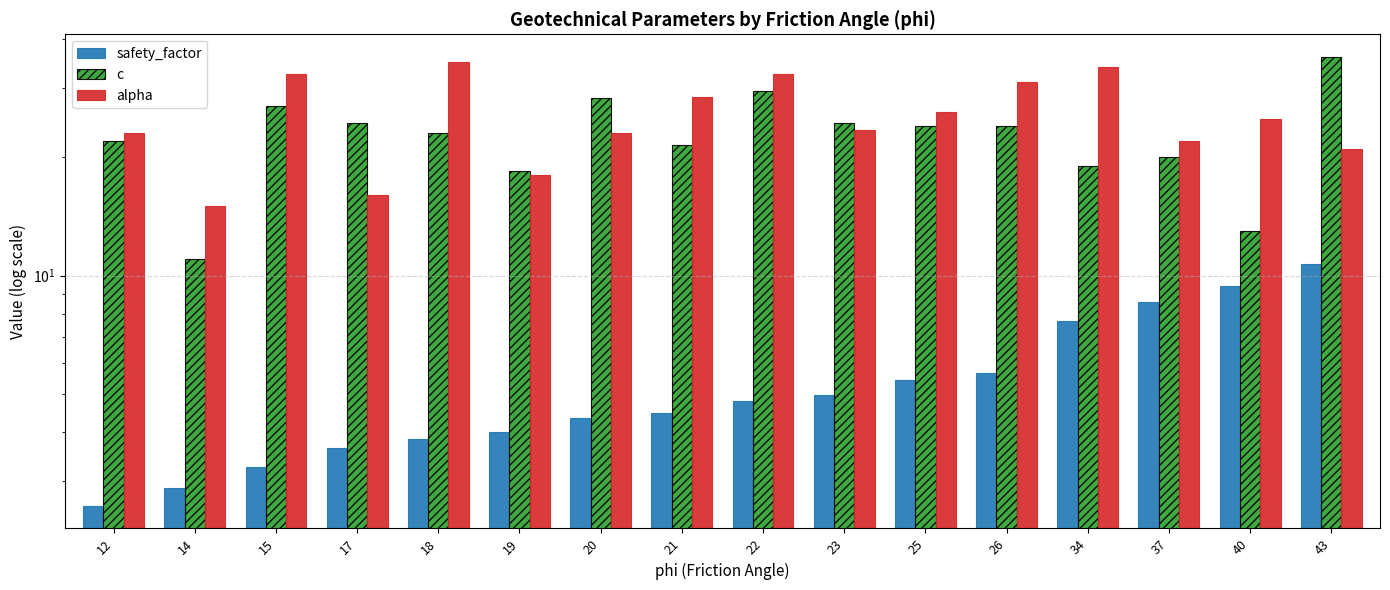

Reading left to right, list all the values displayed in this chart.

safety_factor: 2.6	2.9	3.3	3.7	3.9	4.0	4.3	4.5	4.8	5.0	5.4	5.7	7.7	8.6	9.4	10.7
c: 22.0	11.0	27.0	24.5	23.0	18.5	28.3	21.5	29.5	24.5	24.0	24.0	19.0	20.0	13.0	36.0
alpha: 23.0	15.0	32.5	16.0	35.0	18.0	23.0	28.5	32.5	23.5	26.0	31.0	34.0	22.0	25.0	21.0